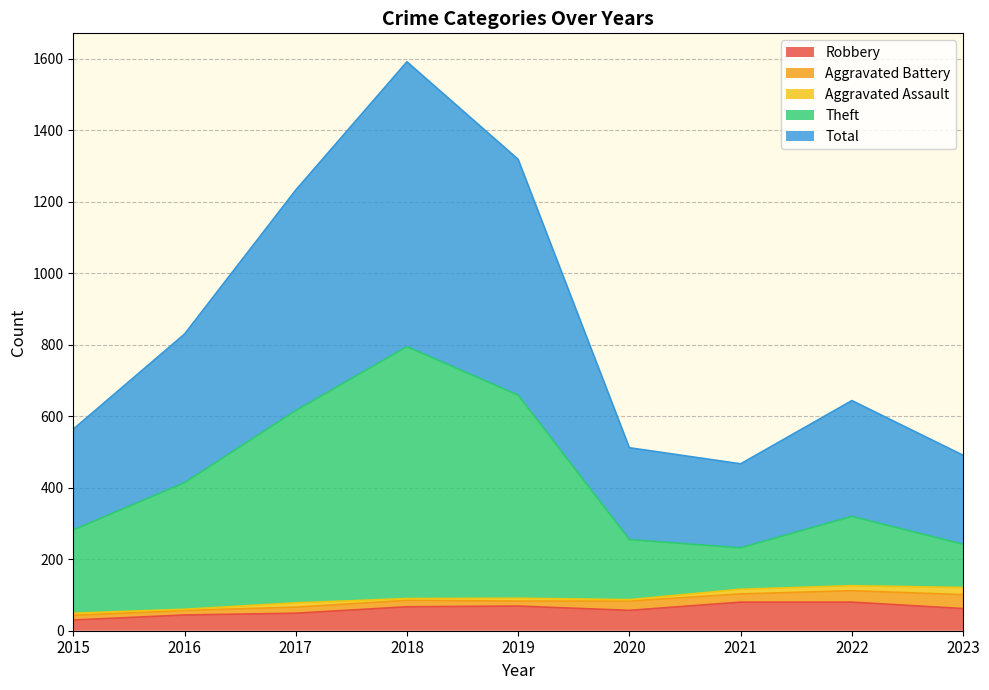

Between 2016 and 2017, which is larger?

2017